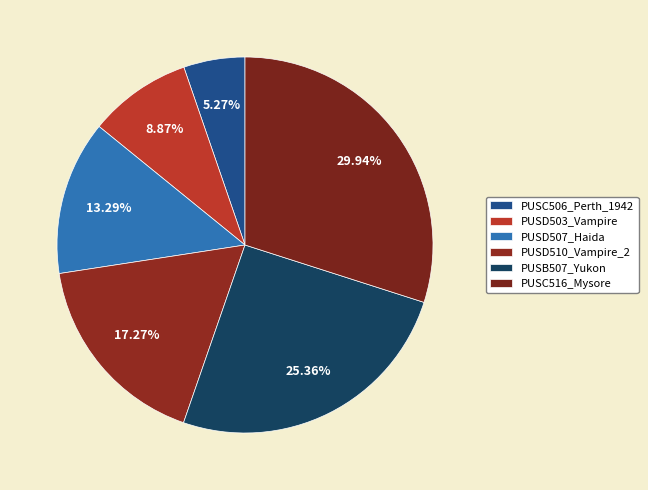

Which category has the biggest portion of the pie?

PUSC516_Mysore